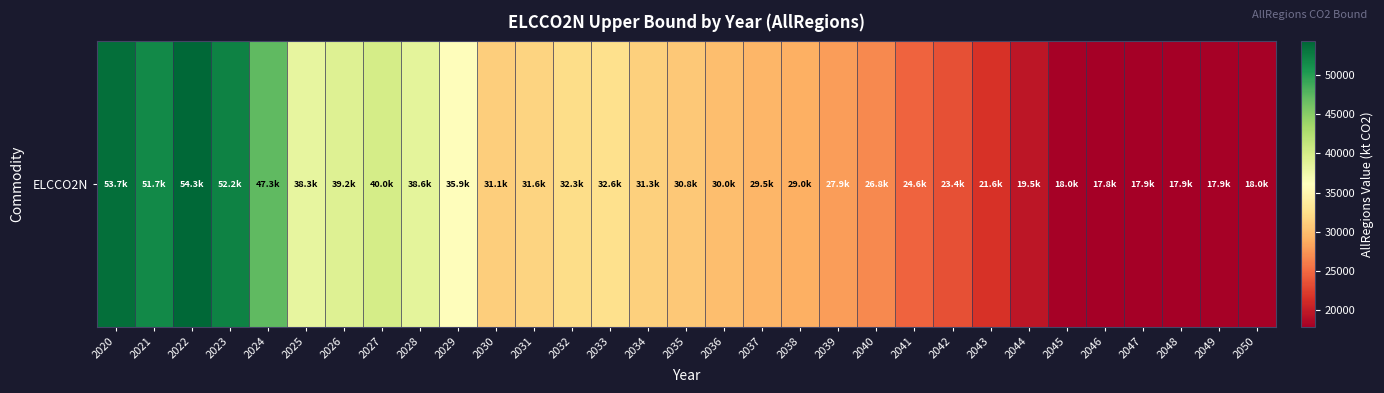

What is the difference between the second highest and minimum values?

35889.1